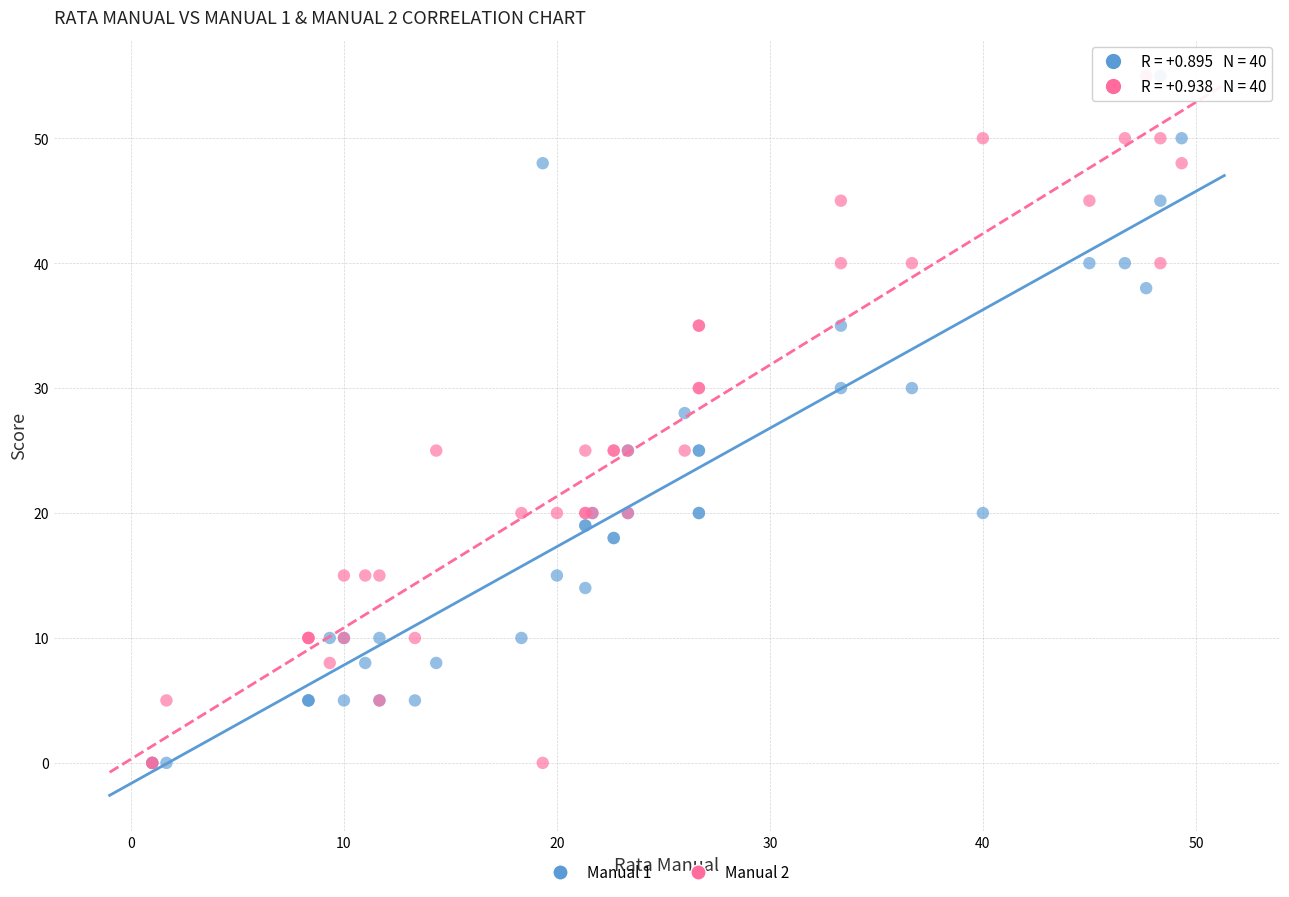

What are all the series names shown in the legend?

Manual 1, Manual 2